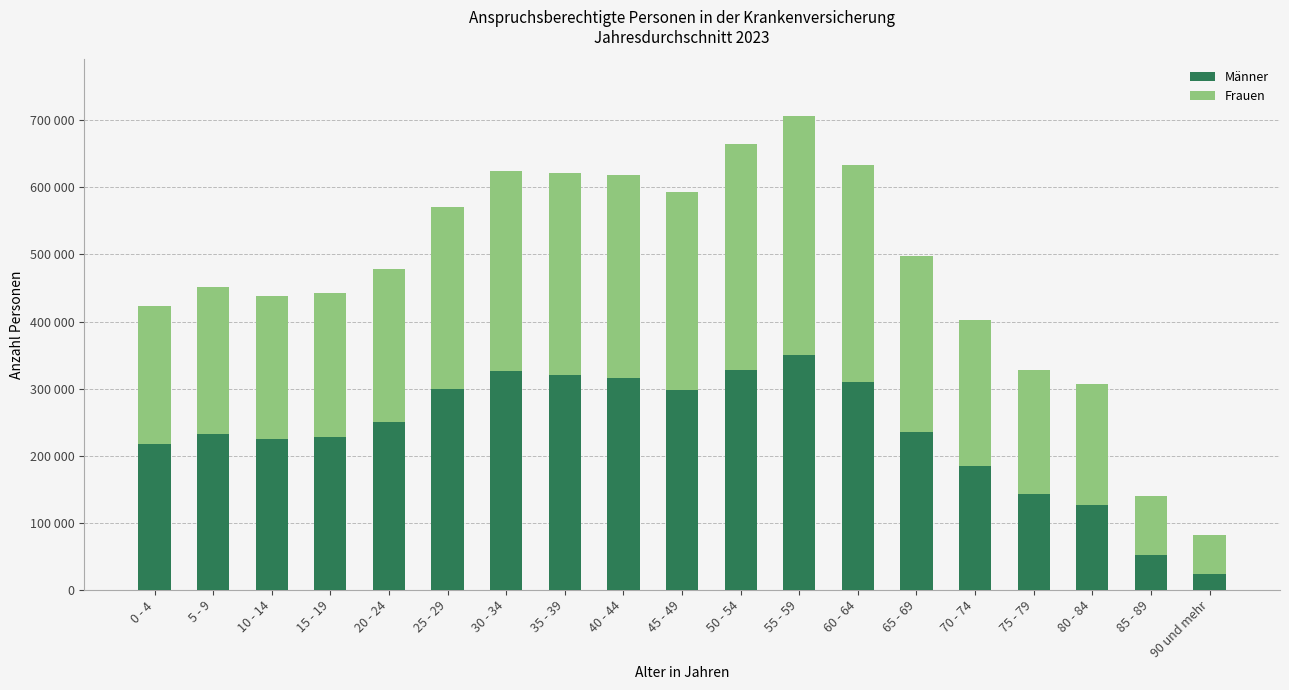

Does the chart contain any negative values?

No